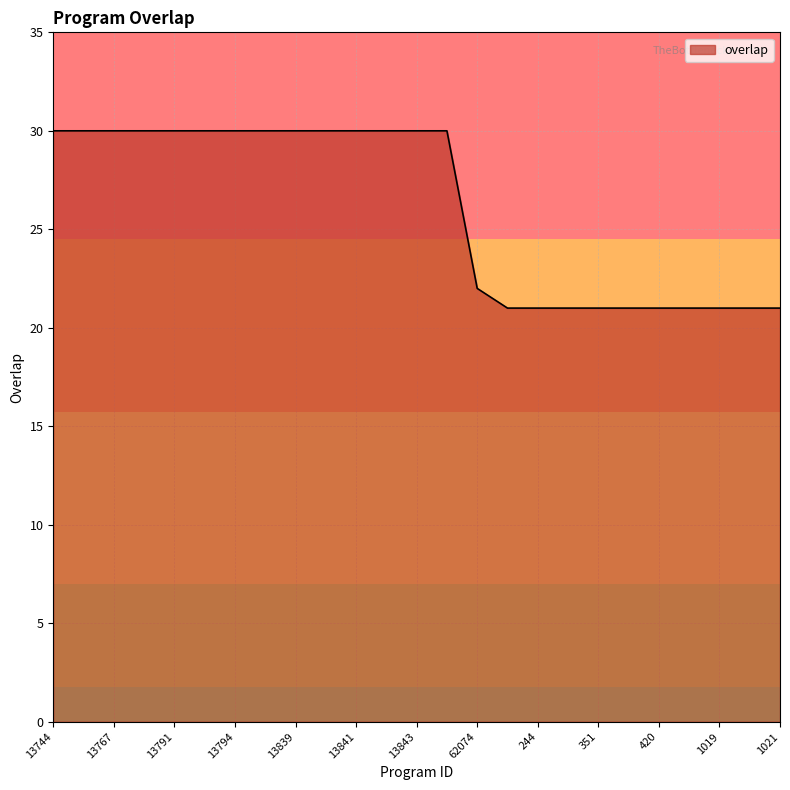

What is the smallest value displayed?

21